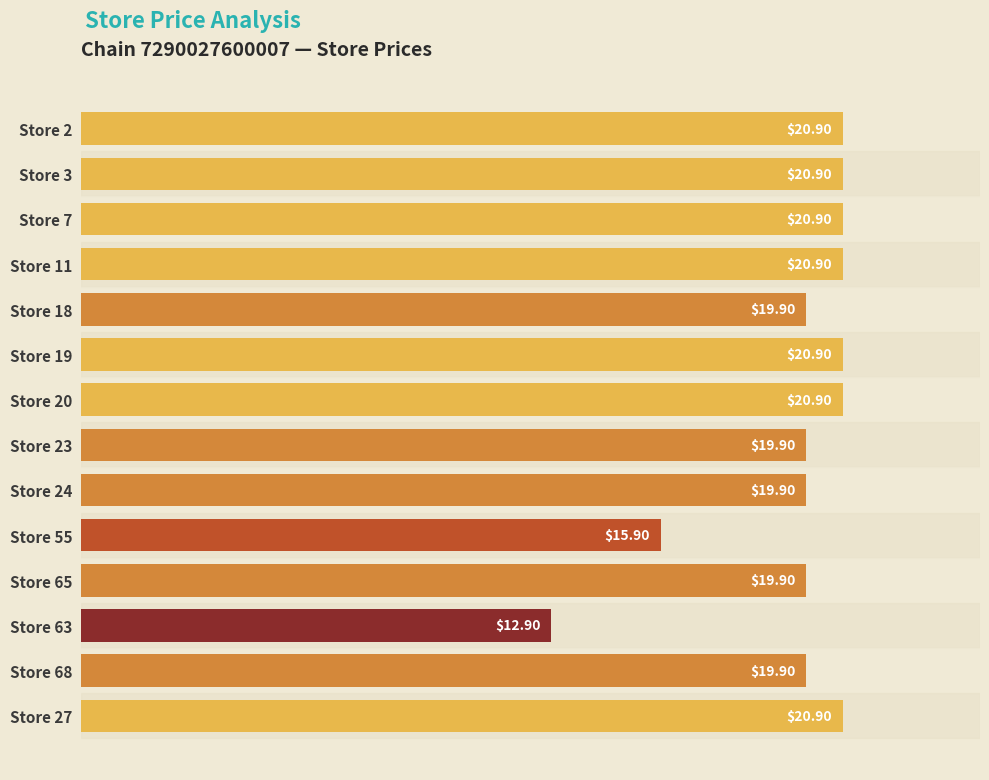

What is the sum of all values?

274.6